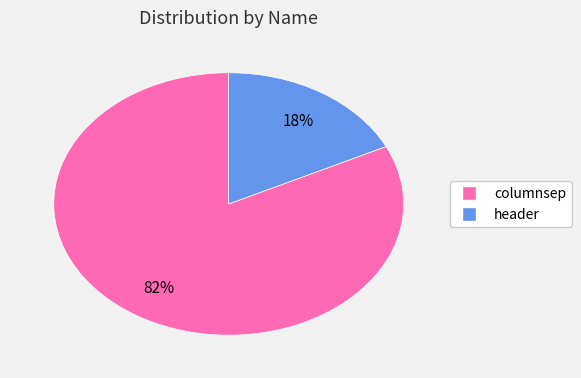

The columnsep slice represents 96% of the pie. True or false?

False